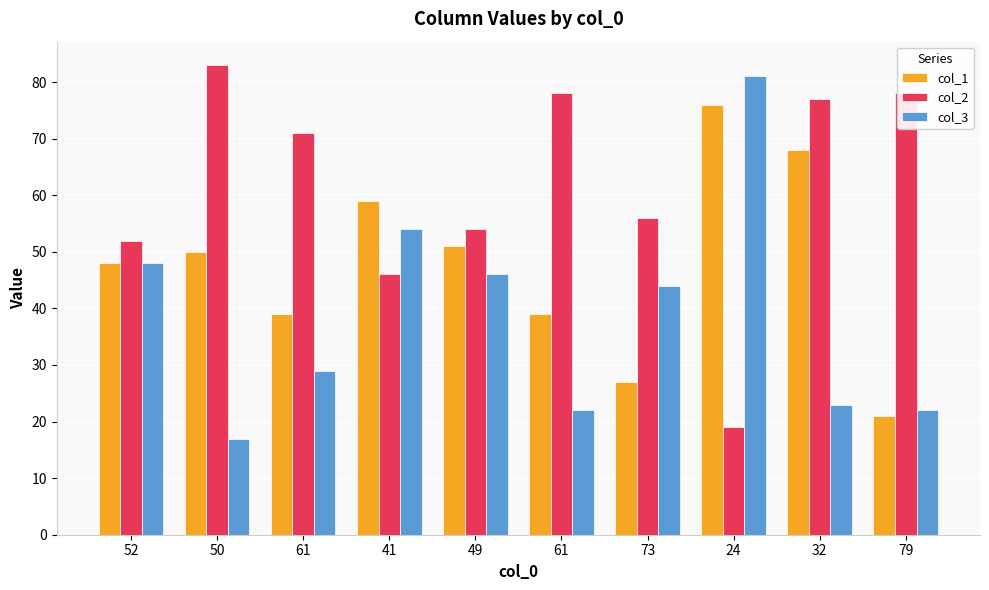

What are all the series names shown in the legend?

col_1, col_2, col_3